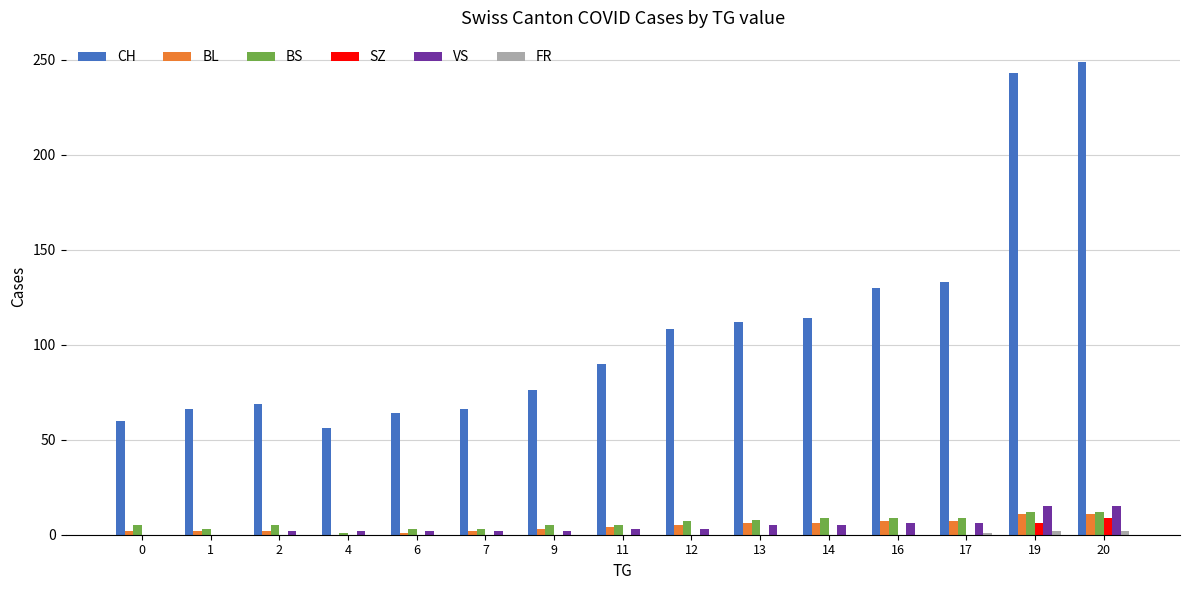

How many groups of bars are there?

15